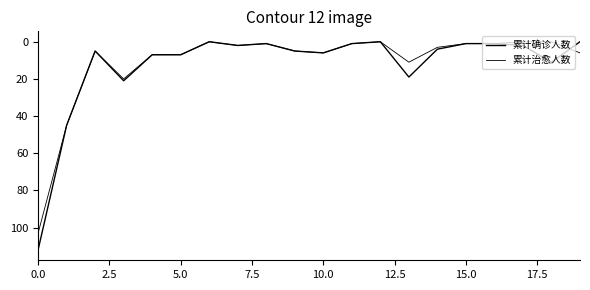

Does the chart have visible grid lines?

No